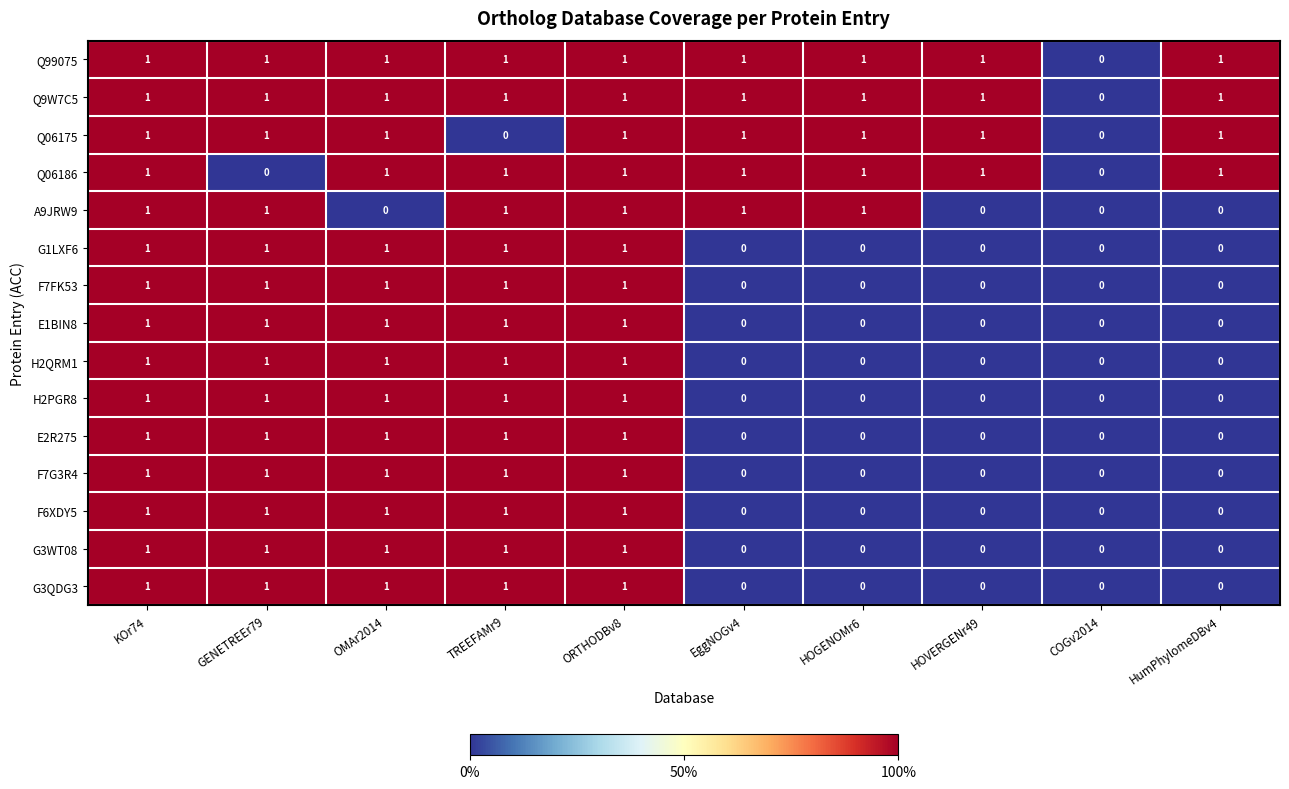

True or false: Q06186 has a value of -1 at COGv2014.

False